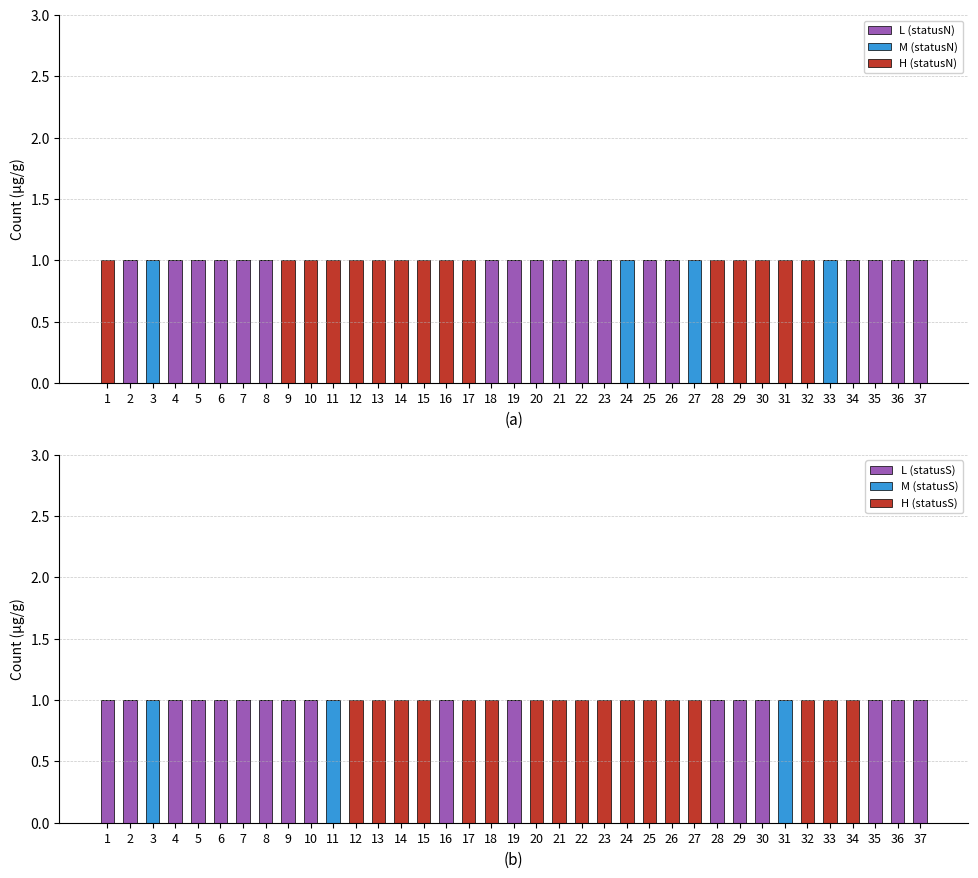

What value does the M (statusS) series have at 11?

1